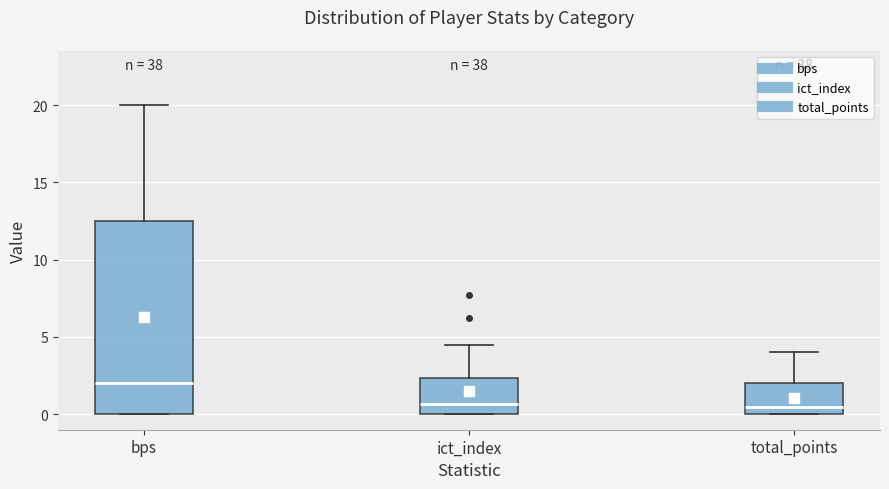

Reading left to right, transcribe this box plot: for each box, give where its median line is, the range the box spans, and where its two whiskers end, as read against the y-axis. The values are not printed on the chart, so give them approximately, as read against the axis.

bps: median 2.0, box 0.0 to 12.5, whiskers 0.0 to 20.0
ict_index: median 0.5, box 0.0 to 2.5, whiskers 0.0 to 4.5
total_points: median 0.5, box 0.0 to 2.0, whiskers 0.0 to 4.0